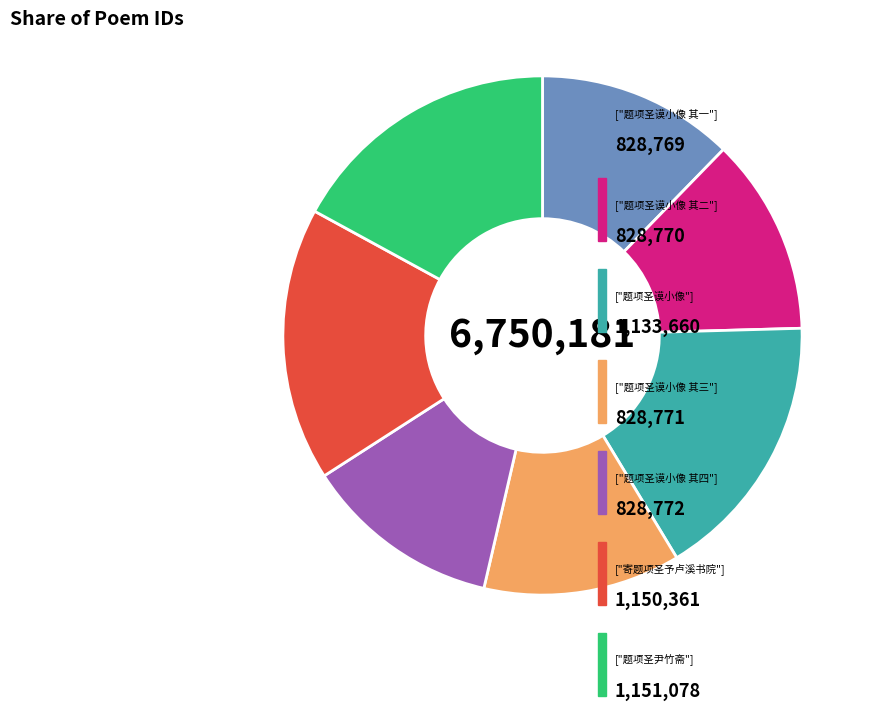

Is there a majority slice in this chart?

No